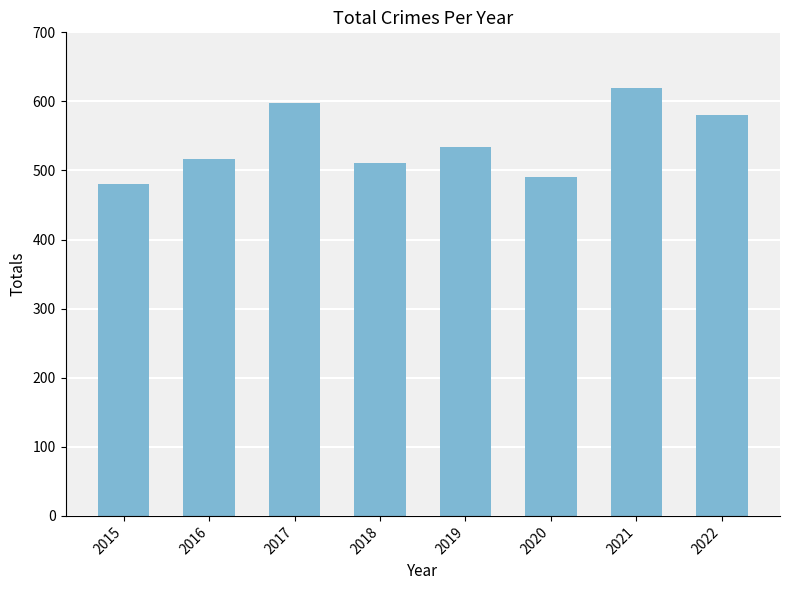

Approximately how many times larger is the value at 2016 compared to 2018?

1.0